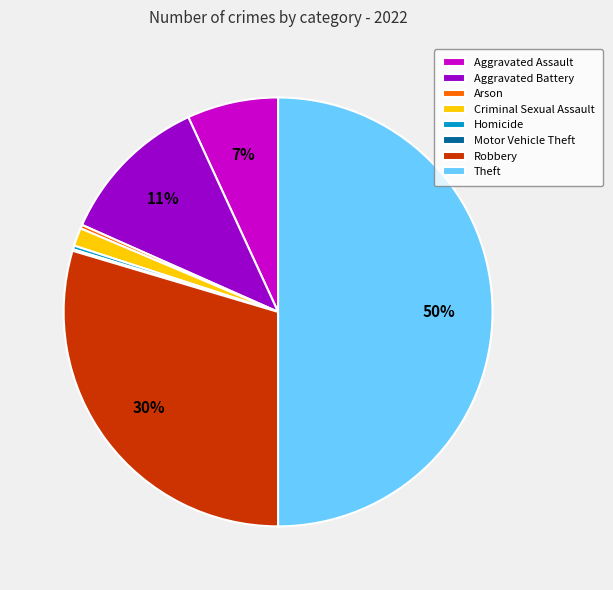

To the nearest percent, what portion does Aggravated Battery represent?

11%